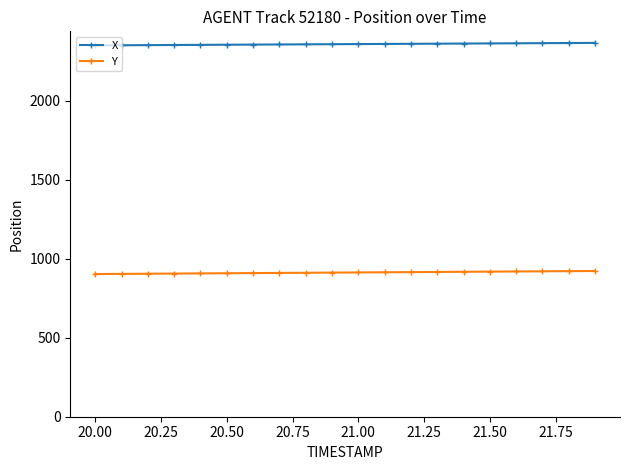

True or false: X and Y cross at least once.

False